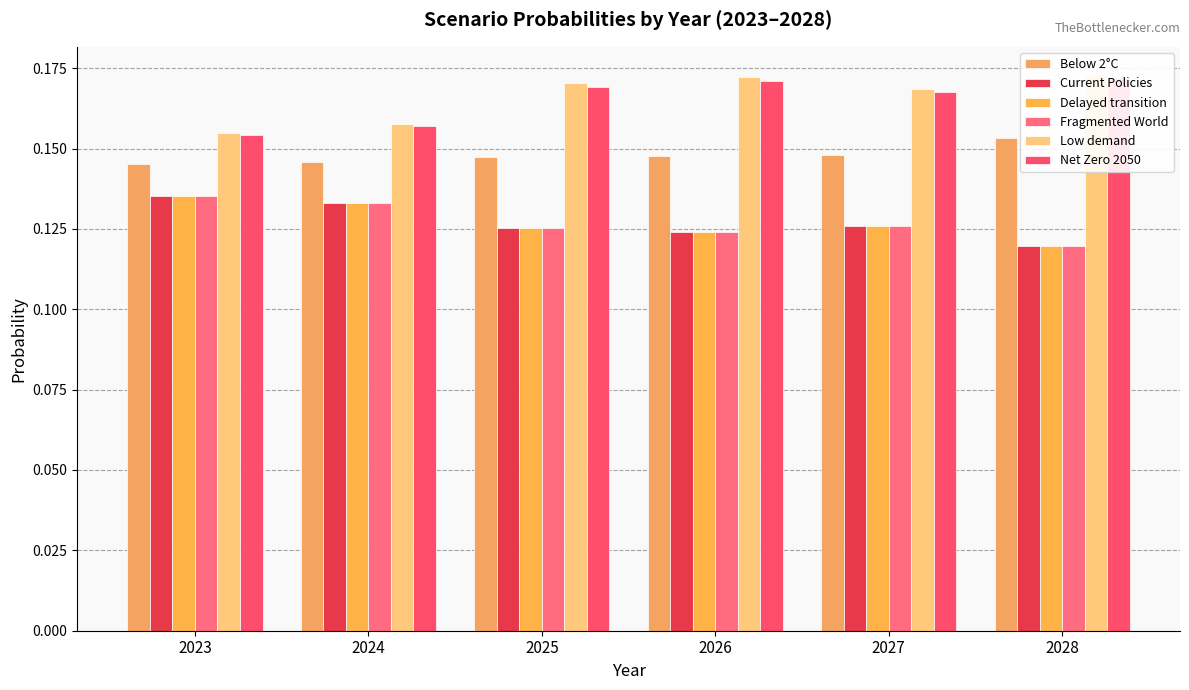

At 2025, list the series in order from largest to smallest.

Low demand, Net Zero 2050, Below 2°C, Current Policies, Delayed transition, Fragmented World